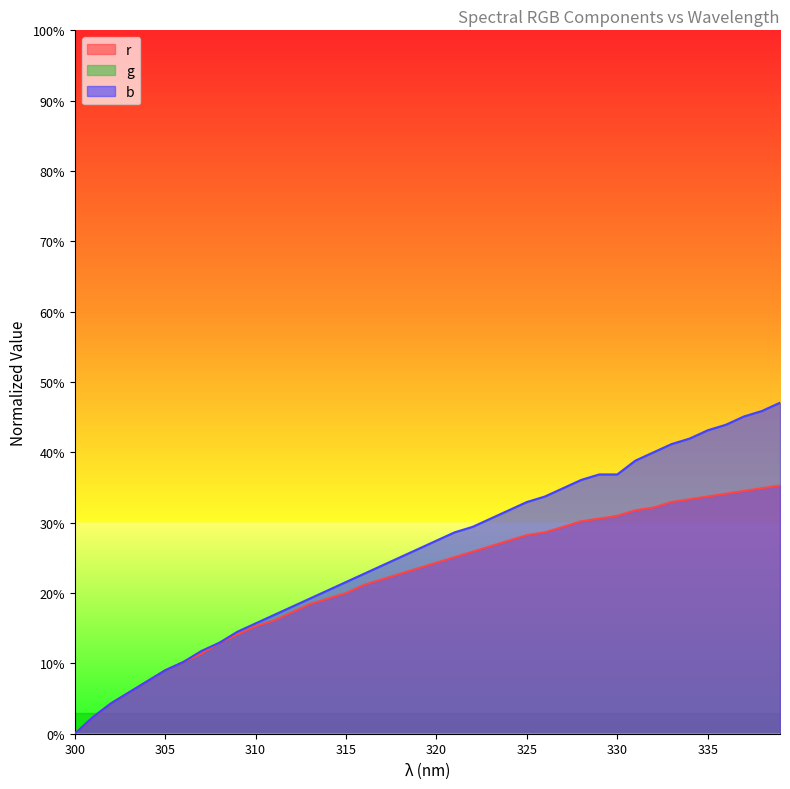

Reading left to right, transcribe all the data shown in this chart.

r: 0.0	0.0	0.0	0.1	0.1	0.1	0.1	0.1	0.1	0.1	0.2	0.2	0.2	0.2	0.2	0.2	0.2	0.2	0.2	0.2	0.2	0.3	0.3	0.3	0.3	0.3	0.3	0.3	0.3	0.3	0.3	0.3	0.3	0.3	0.3	0.3	0.3	0.3	0.3	0.4
b: 0.0	0.0	0.0	0.1	0.1	0.1	0.1	0.1	0.1	0.1	0.2	0.2	0.2	0.2	0.2	0.2	0.2	0.2	0.3	0.3	0.3	0.3	0.3	0.3	0.3	0.3	0.3	0.3	0.4	0.4	0.4	0.4	0.4	0.4	0.4	0.4	0.4	0.5	0.5	0.5